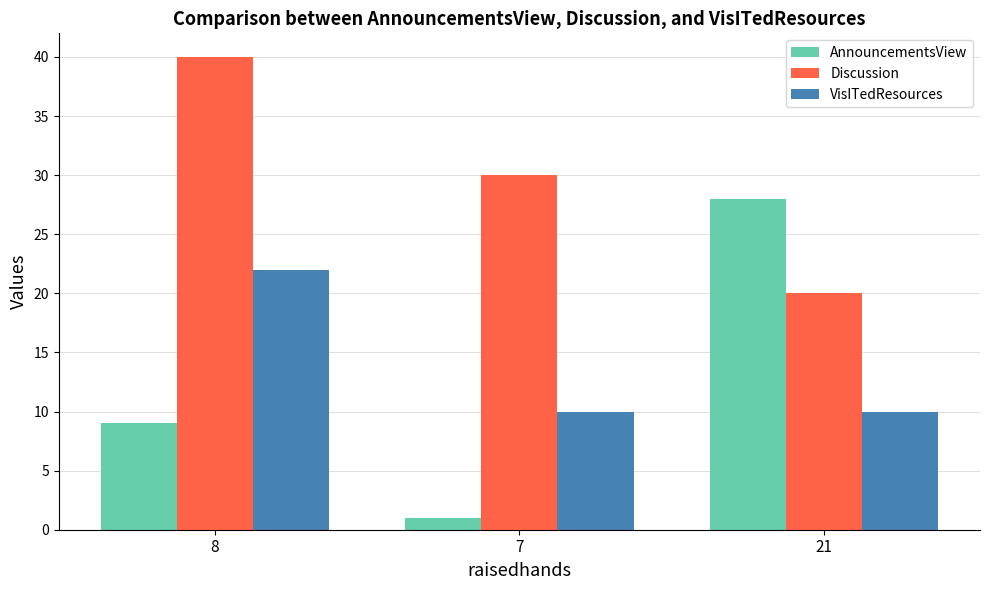

How many series are shown in this chart?

3